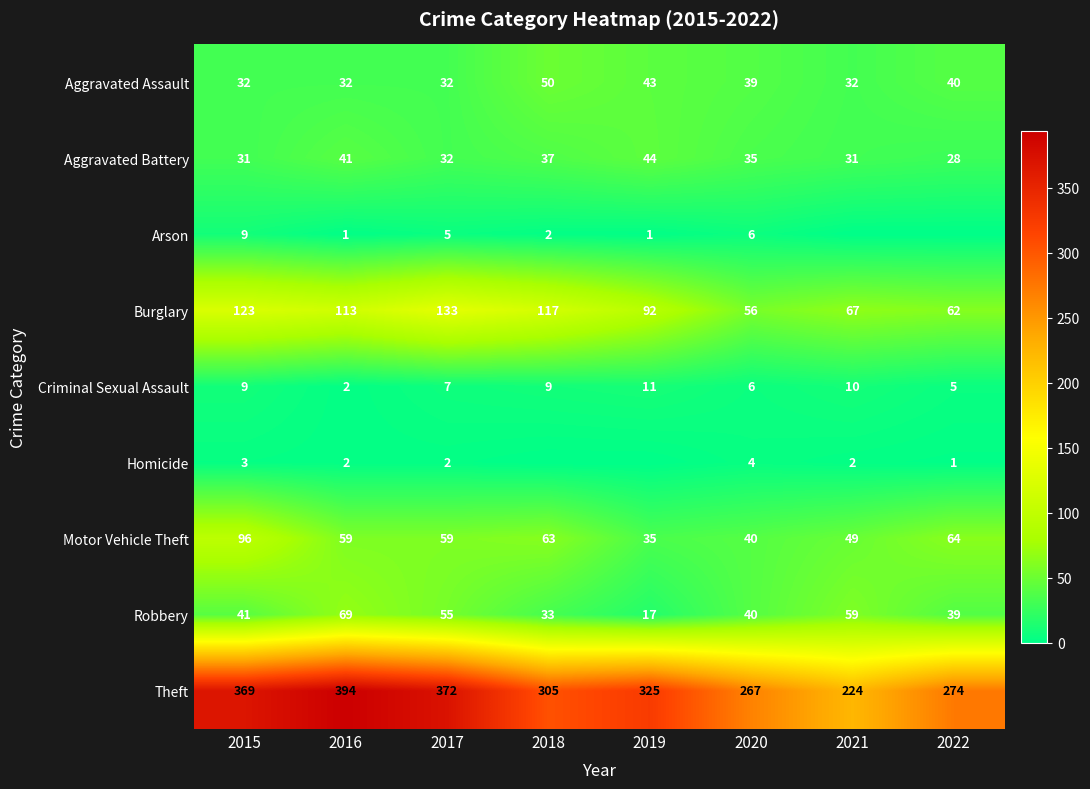

At which category is the sum across all series the highest?

2015